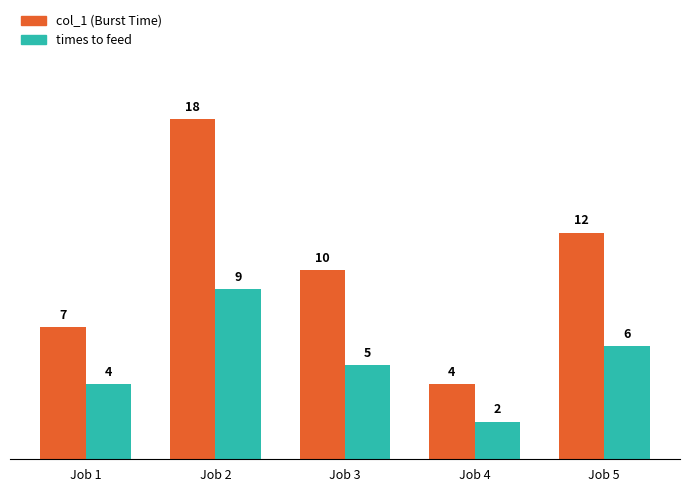

True or false: times to feed has a value of 2 at Job 4.

True